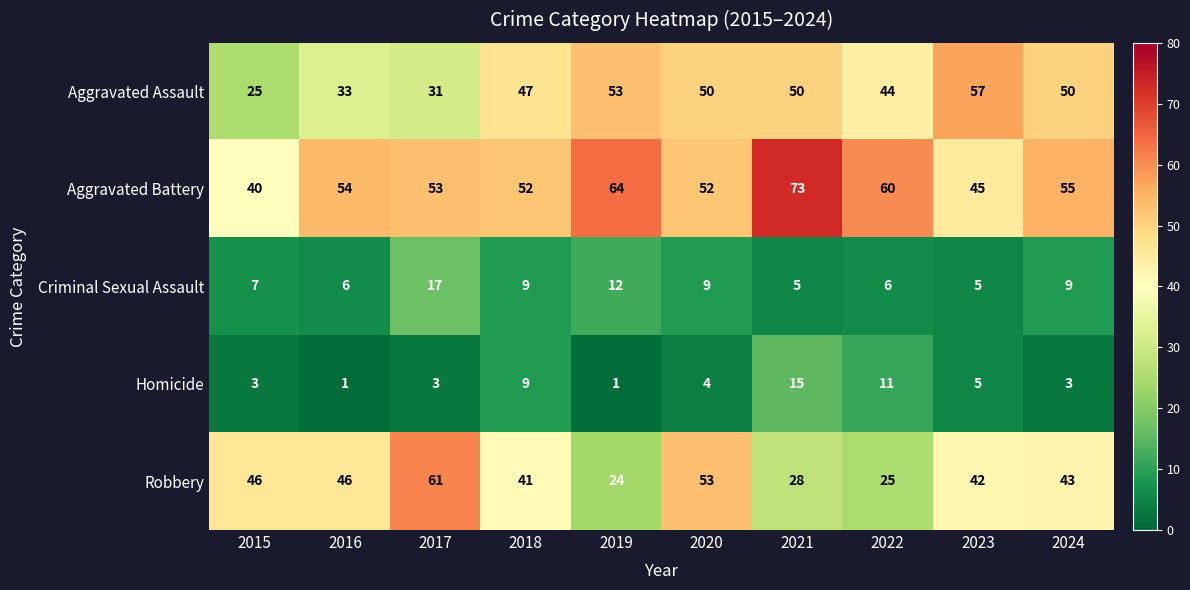

Count the number of data series in this chart.

5